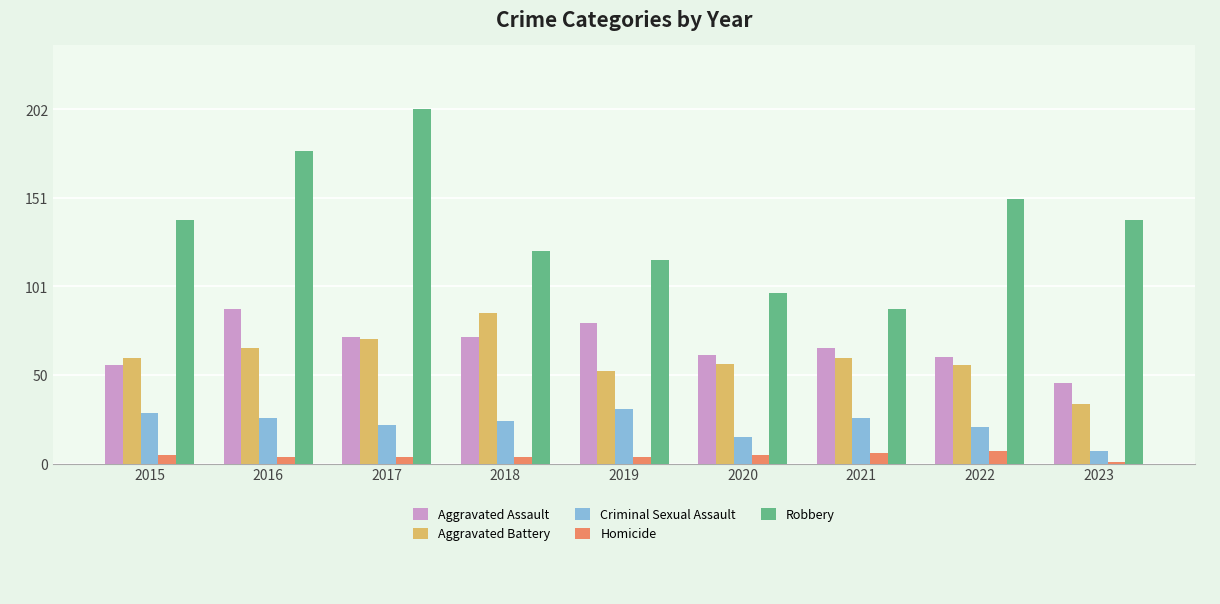

At 2019, list the series in order from largest to smallest.

Robbery, Aggravated Assault, Aggravated Battery, Criminal Sexual Assault, Homicide